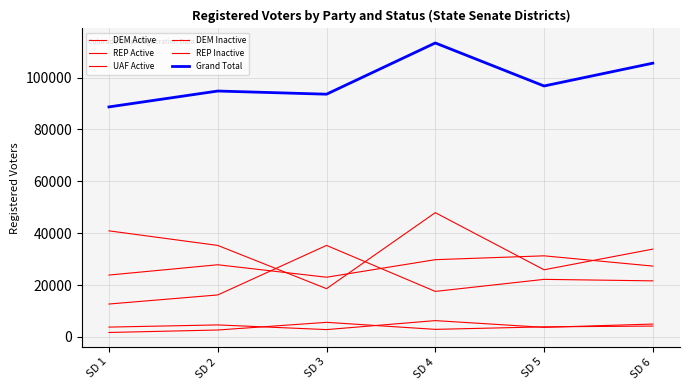

How many intersections are there between REP Active and DEM Active?

2